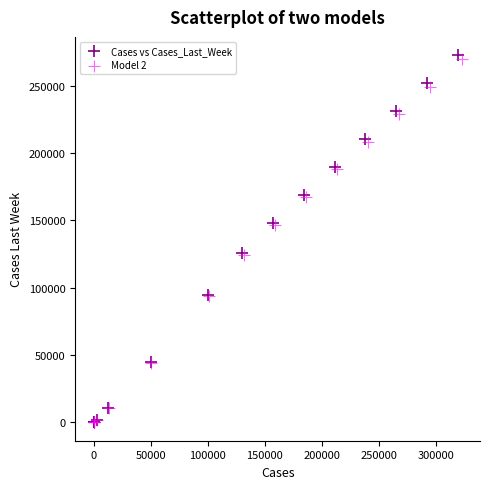

Which series has the widest spread of Y values?

Cases vs Cases_Last_Week